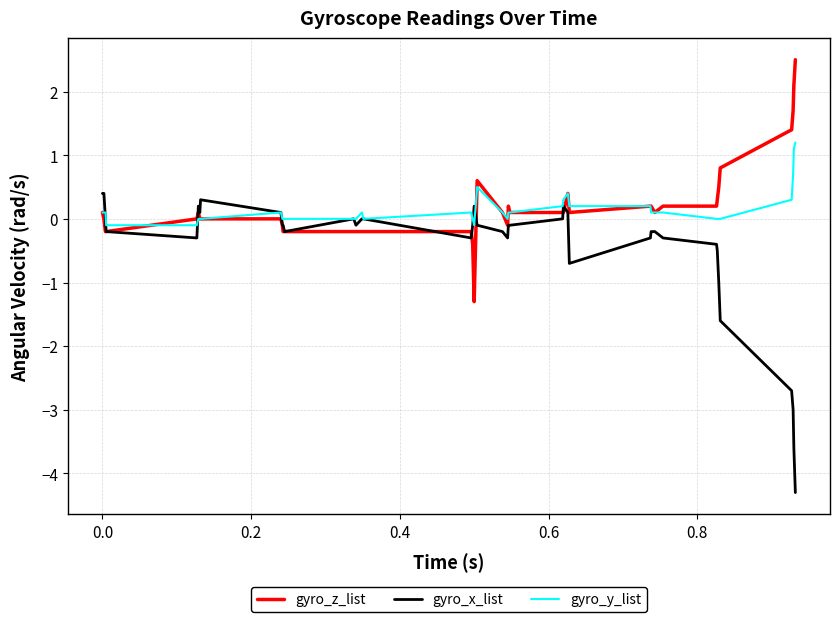

What is the highest value of the gyro_x_list series?

0.4